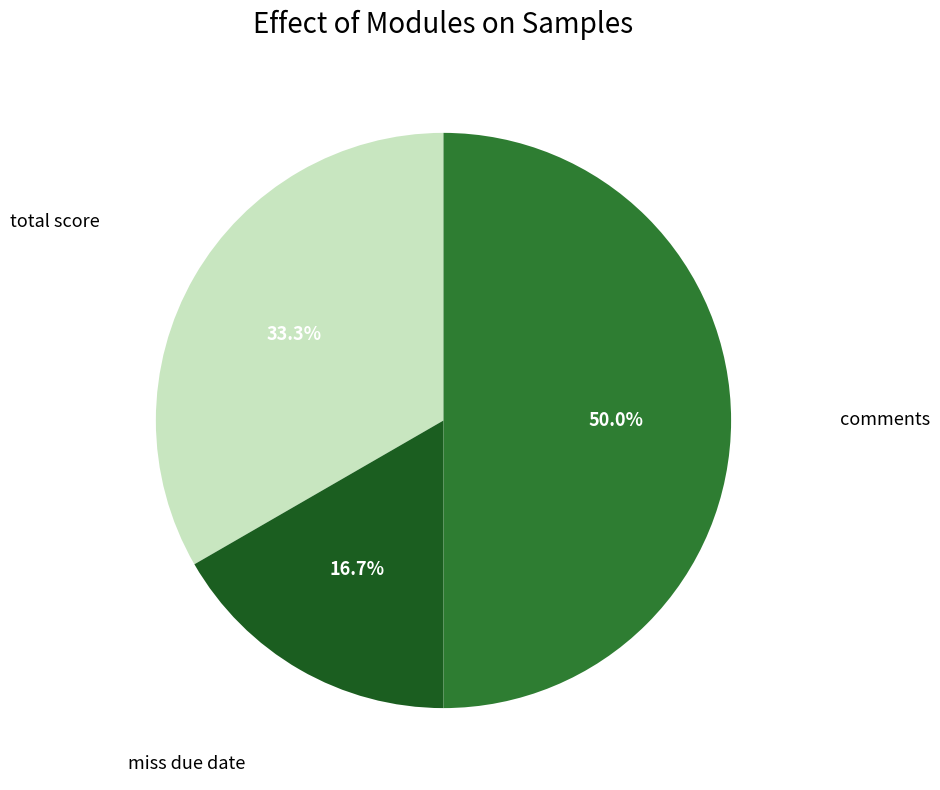

To the nearest percent, what is the difference between the largest and smallest slice percentages?

33%